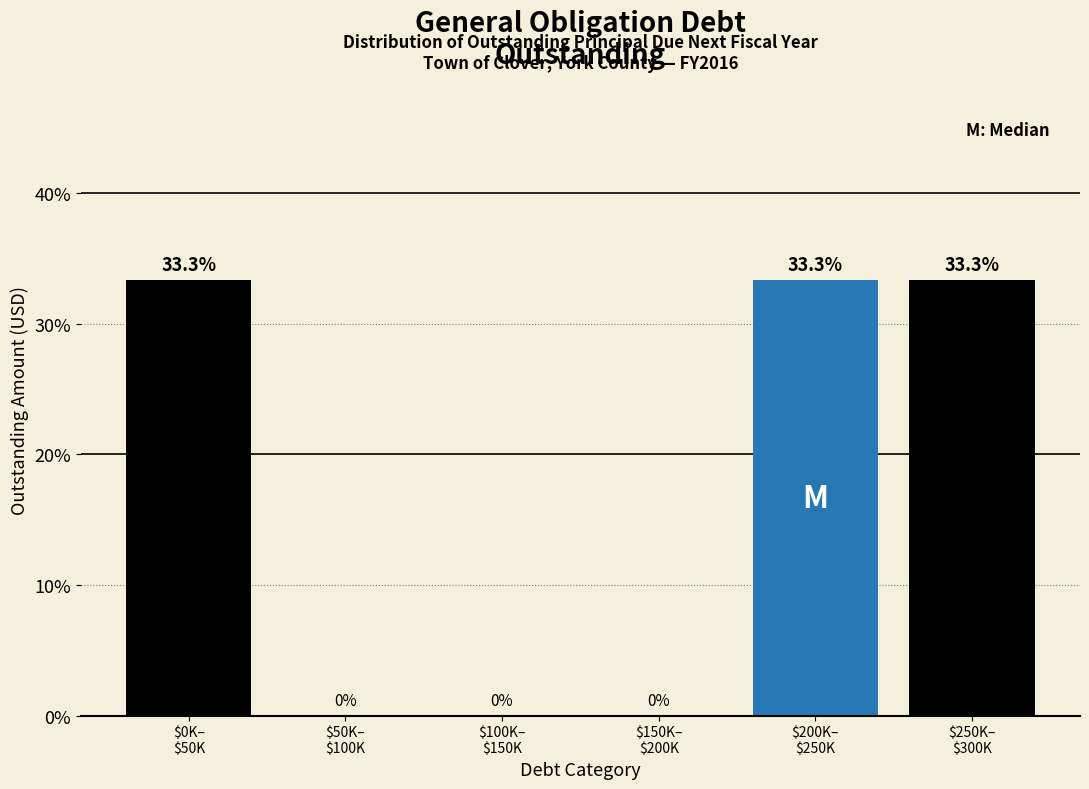

What is the maximum value shown in the chart?

33.3